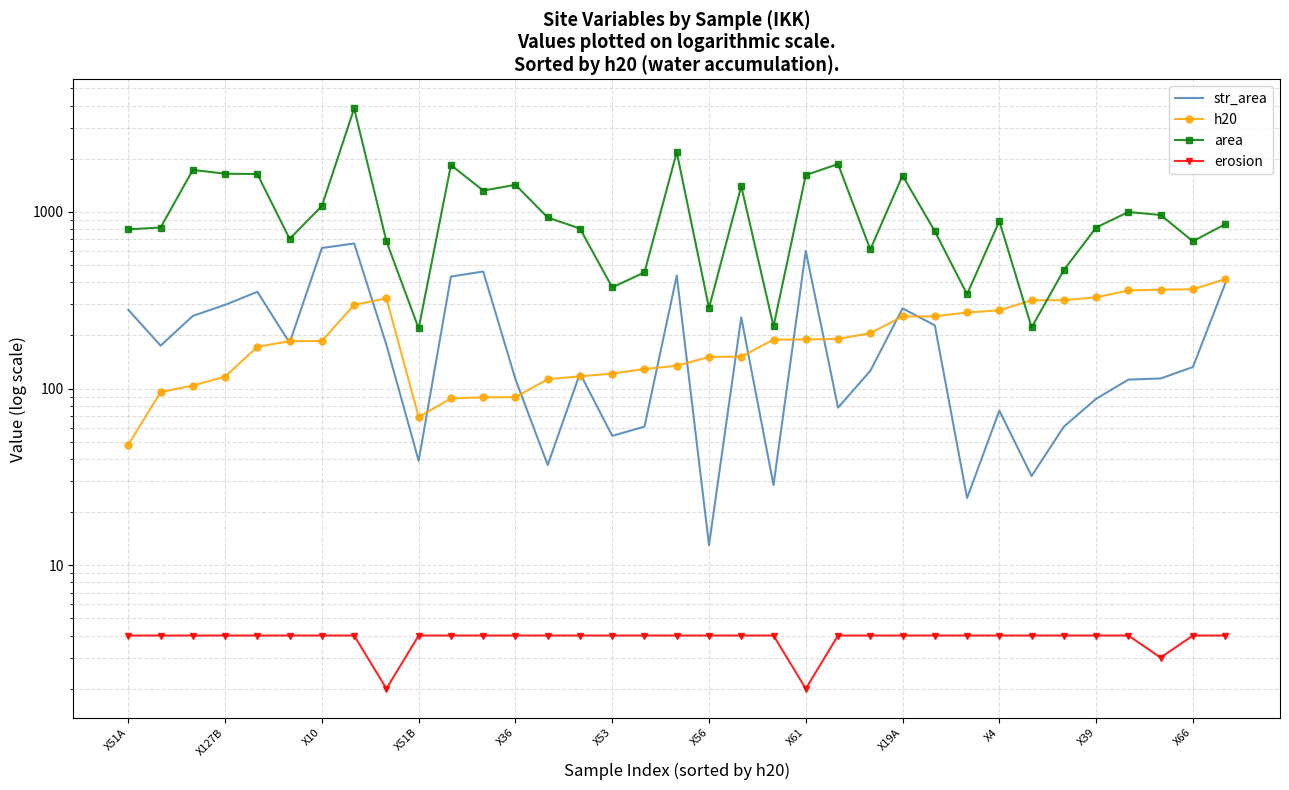

True or false: h20 and str_area cross at least once.

True